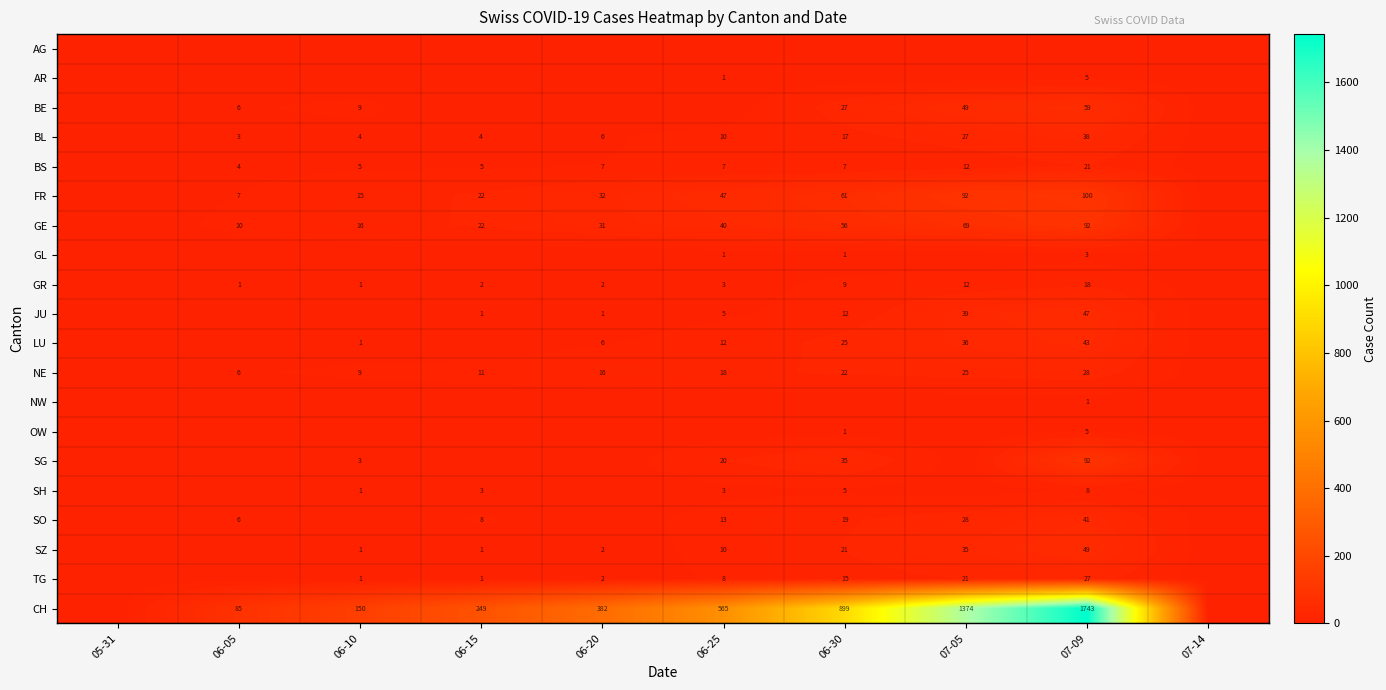

The SO series shows 41 at 07-09. True or false?

True